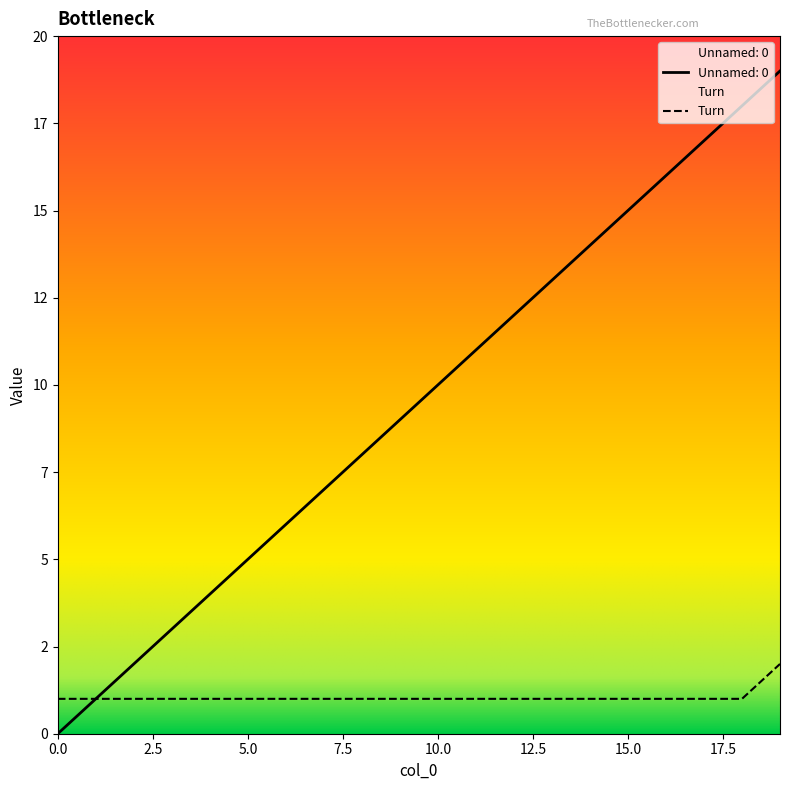

Reading left to right, transcribe all the data shown in this chart.

Unnamed: 0: 0	1	2	3	4	5	6	7	8	9	10	11	12	13	14	15	16	17	18	19
Turn: 1	1	1	1	1	1	1	1	1	1	1	1	1	1	1	1	1	1	1	2